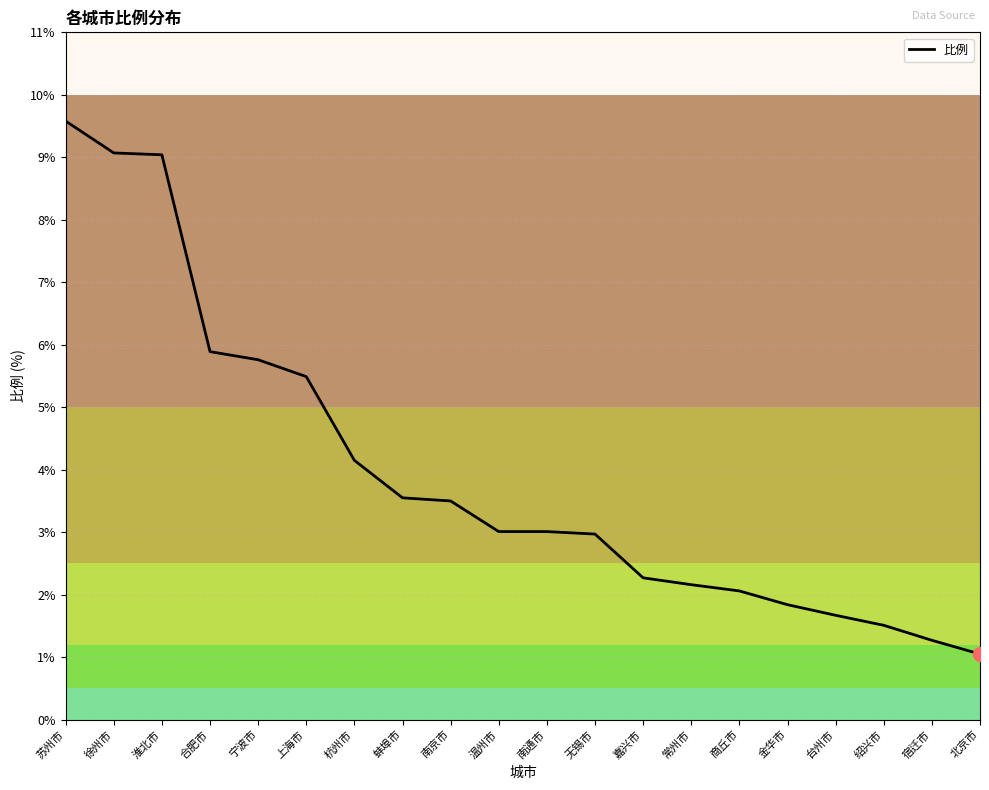

Between 南京市 and 徐州市, which is larger?

徐州市